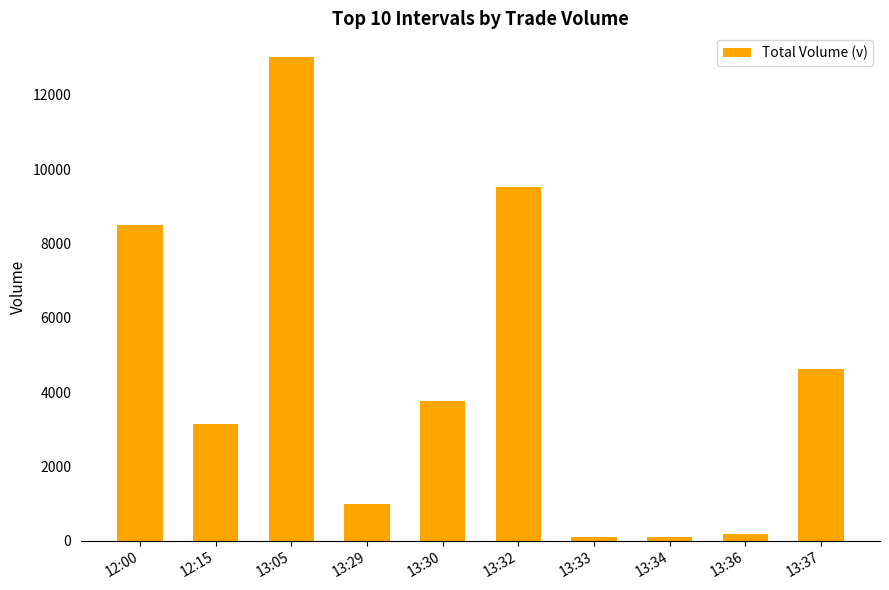

Is it true that the value at 12:15 is 3149?

True